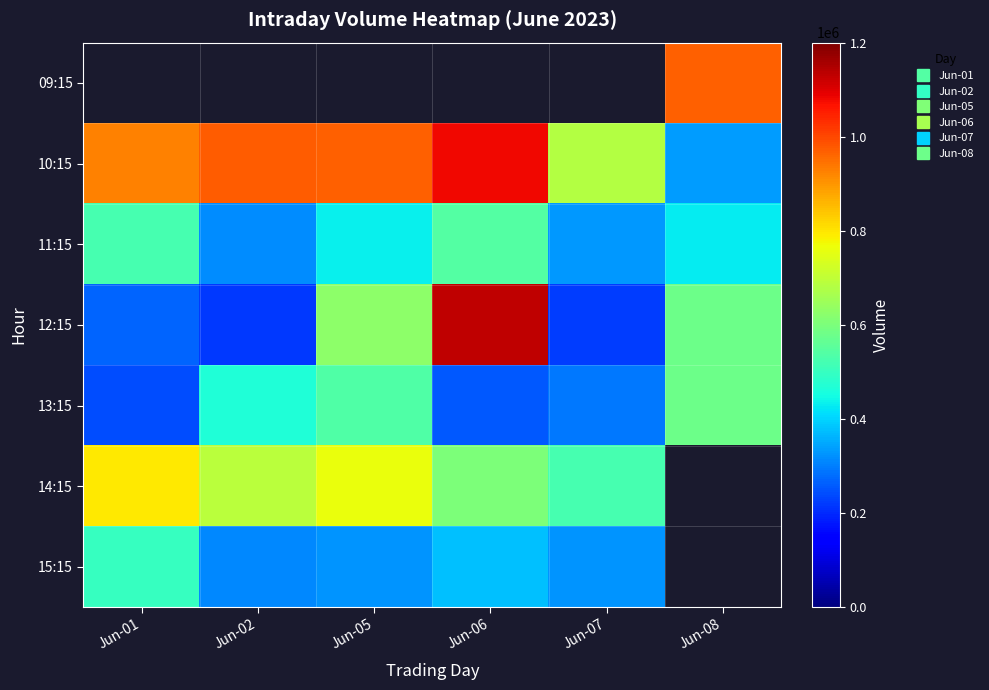

What is the difference between the maximum and minimum values in the 11:15 series?

222503.0